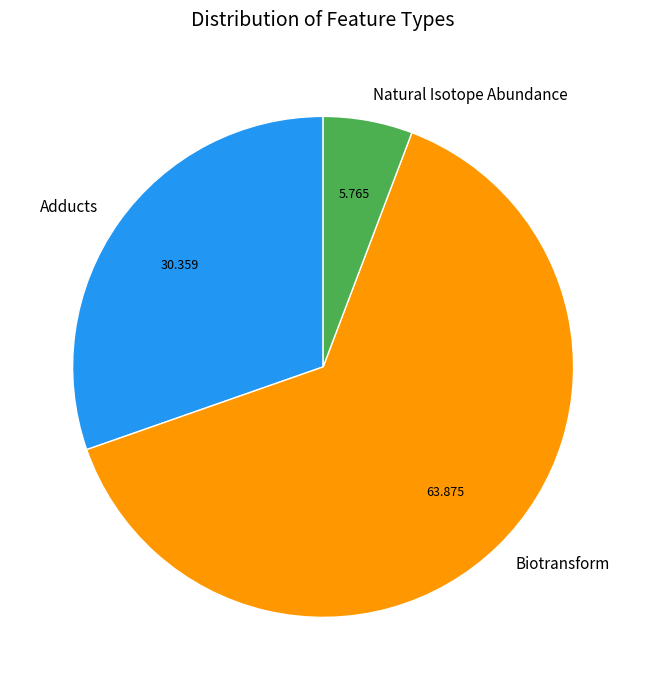

Which slice is the smallest?

Natural Isotope Abundance